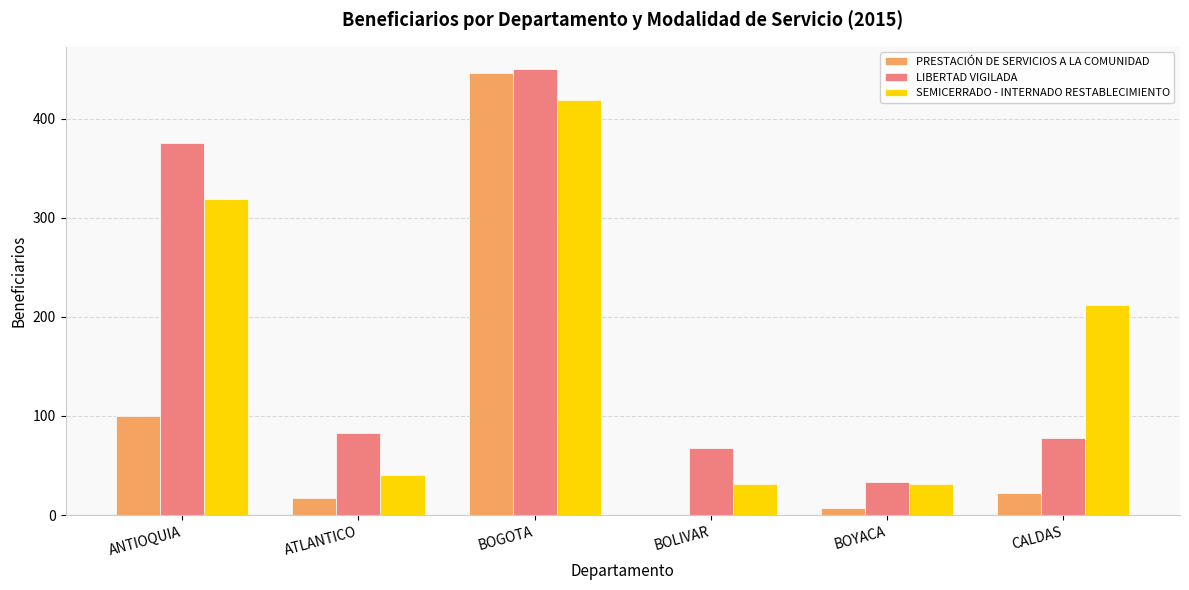

The LIBERTAD VIGILADA series shows 716 at BOGOTA. True or false?

False